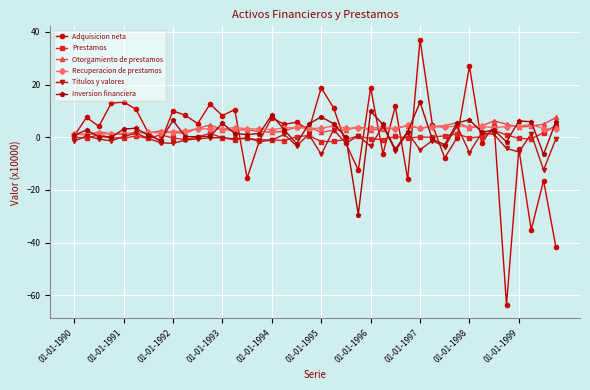

What is the value of the Inversion financiera point at the 38th from the left?

5.9